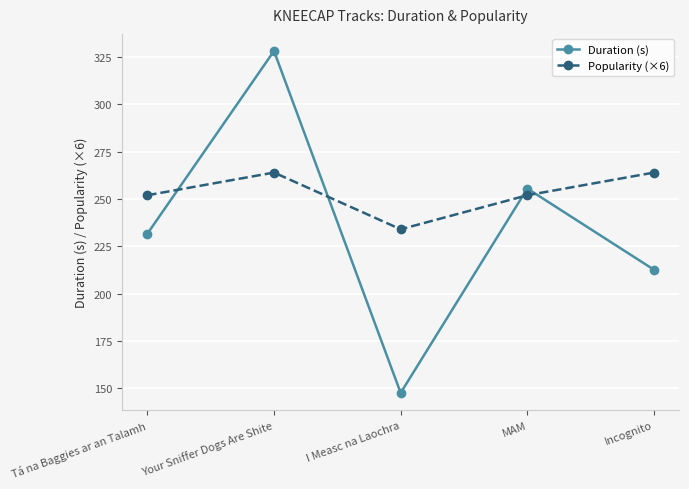

Reading left to right, what are all the values shown in this chart?

Duration (s): Tá na Baggies ar an Talamh=231.6	Your Sniffer Dogs Are Shite=328.3	I Measc na Laochra=147.5	MAM=255.5	Incognito=212.6
Popularity (×6): Tá na Baggies ar an Talamh=252.0	Your Sniffer Dogs Are Shite=264.0	I Measc na Laochra=234.0	MAM=252.0	Incognito=264.0